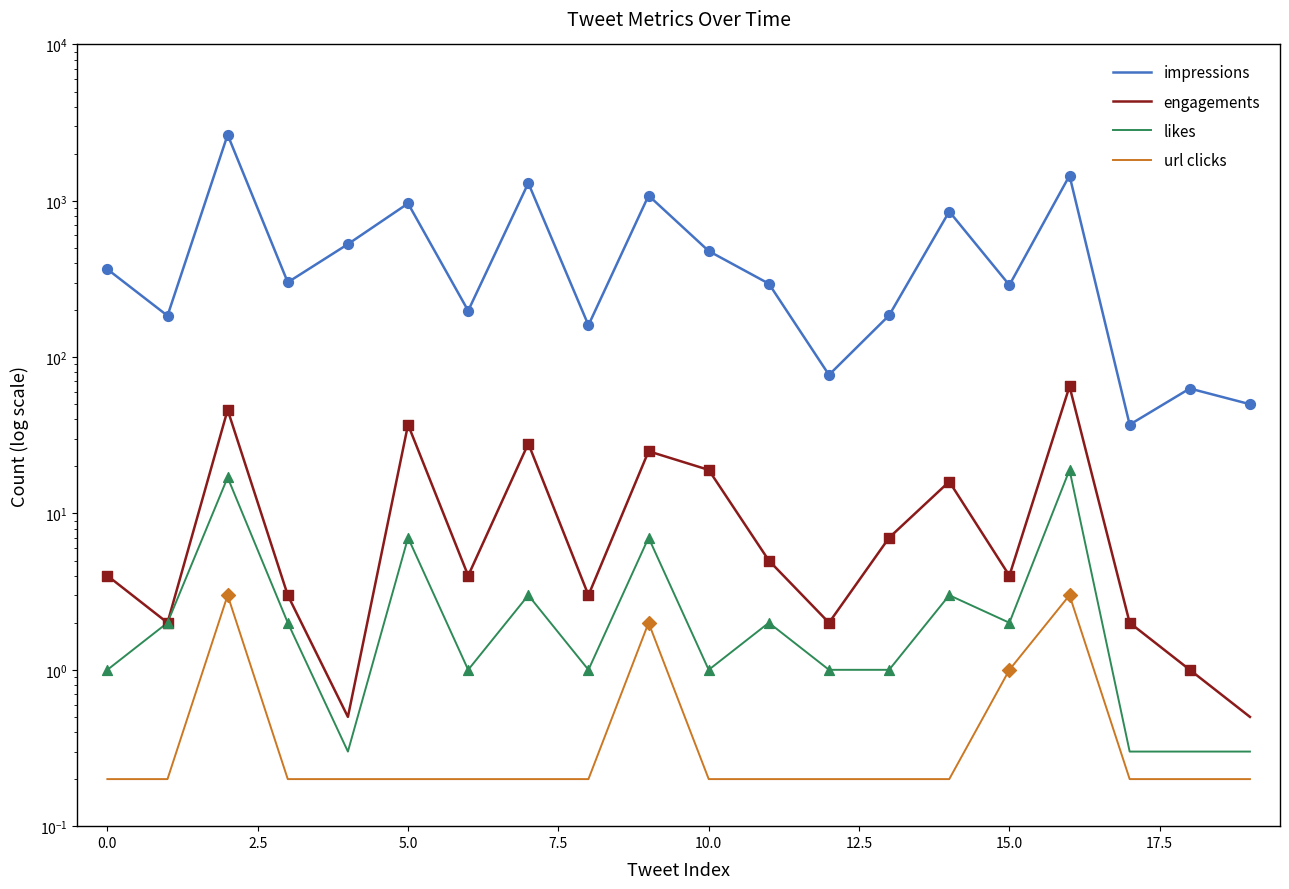

What is the total value across all series at 16?

1536.0